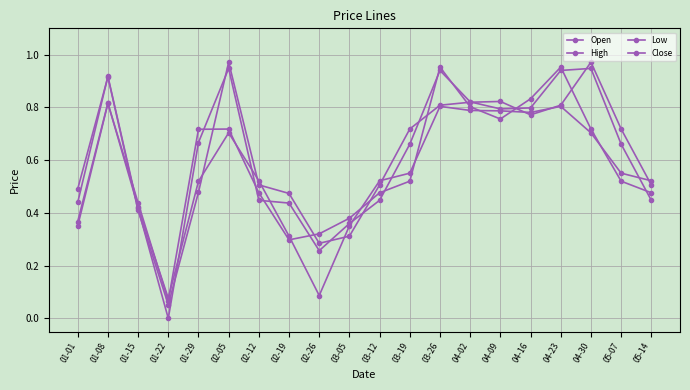

Which category has the lowest value across all series?

01-22